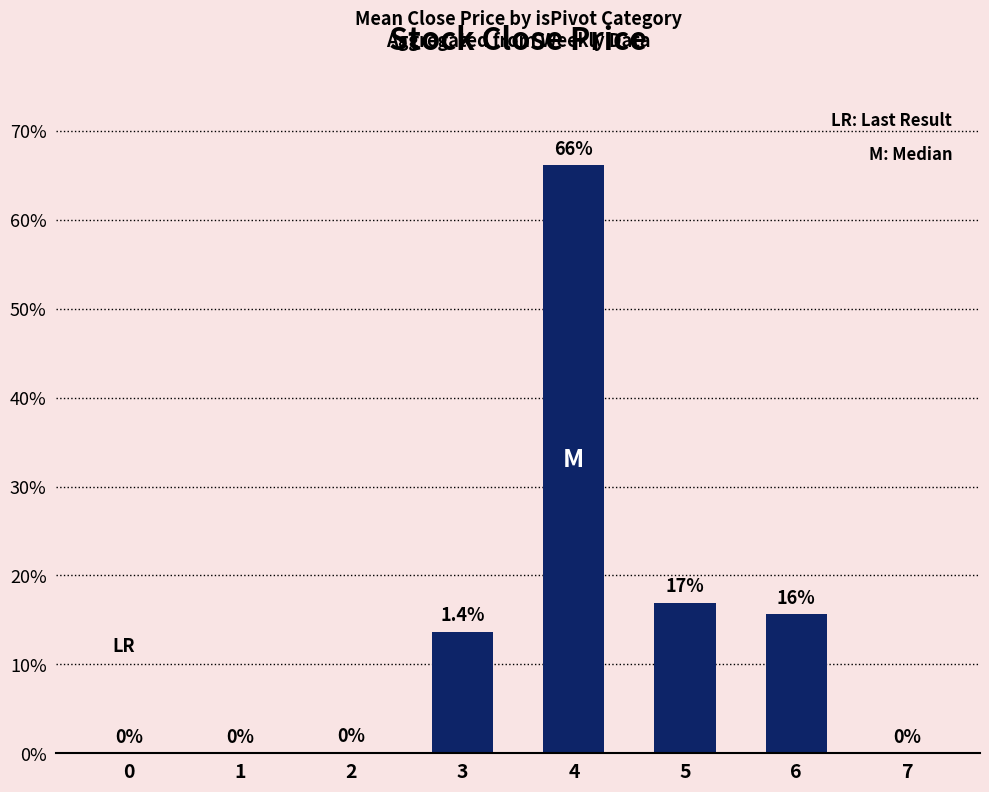

Where does the data first go above 13?

3